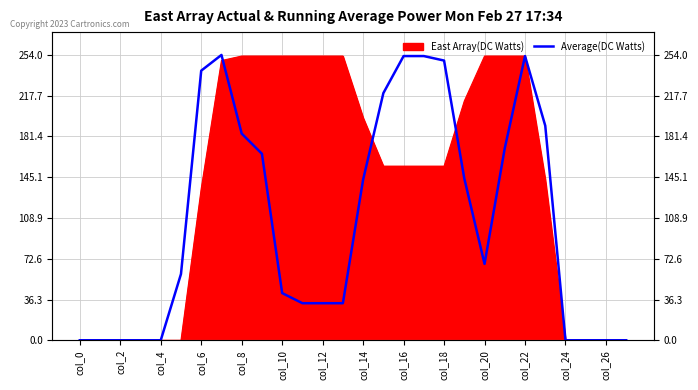

Reading left to right, extract all data points from this chart.

0	0	0	0	0	59	240	254	184	166	42	33	33	33	143	220	253	253	249	144	68	171	253	191	0	0	0	0